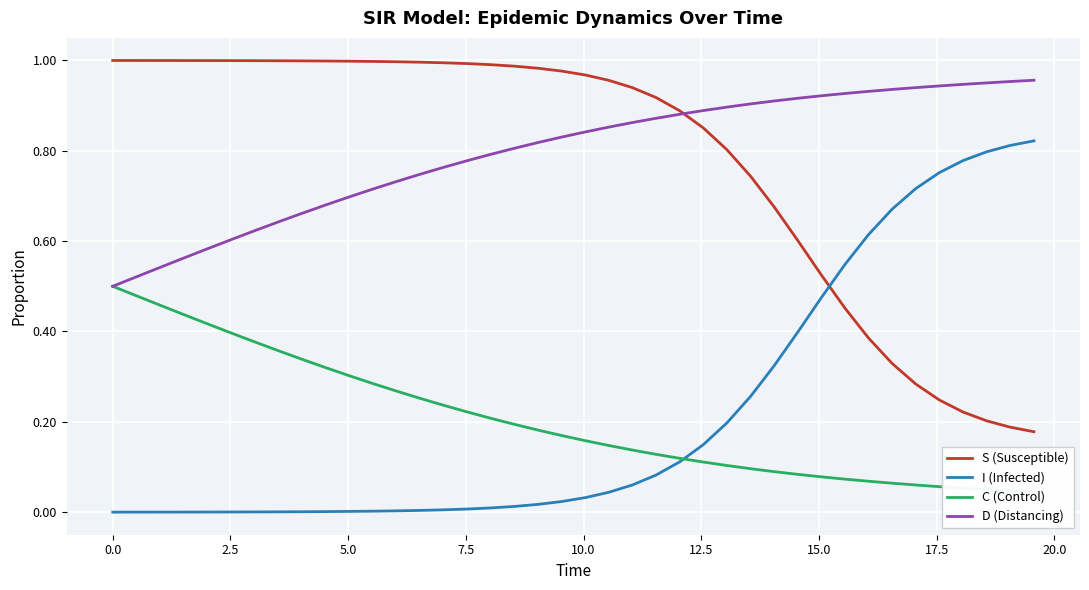

Reading right to left, transcribe all the data shown in this chart.

S (Susceptible): 0.2	0.2	0.2	0.2	0.2	0.3	0.3	0.4	0.5	0.5	0.6	0.7	0.7	0.8	0.9	0.9	0.9	0.9	1.0	1.0	1.0	1.0	1.0	1.0	1.0	1.0	1.0	1.0	1.0	1.0	1.0	1.0	1.0	1.0	1.0	1.0	1.0	1.0	1.0	1.0
I (Infected): 0.8	0.8	0.8	0.8	0.8	0.7	0.7	0.6	0.5	0.5	0.4	0.3	0.3	0.2	0.1	0.1	0.1	0.1	0.0	0.0	0.0	0.0	0.0	0.0	0.0	0.0	0.0	0.0	0.0	0.0	0.0	0.0	0.0	0.0	0.0	0.0	0.0	0.0	0.0	0.0
C (Control): 0.0	0.0	0.0	0.1	0.1	0.1	0.1	0.1	0.1	0.1	0.1	0.1	0.1	0.1	0.1	0.1	0.1	0.1	0.1	0.2	0.2	0.2	0.2	0.2	0.2	0.2	0.3	0.3	0.3	0.3	0.3	0.3	0.4	0.4	0.4	0.4	0.4	0.5	0.5	0.5
D (Distancing): 1.0	1.0	1.0	0.9	0.9	0.9	0.9	0.9	0.9	0.9	0.9	0.9	0.9	0.9	0.9	0.9	0.9	0.9	0.9	0.8	0.8	0.8	0.8	0.8	0.8	0.8	0.7	0.7	0.7	0.7	0.7	0.7	0.6	0.6	0.6	0.6	0.6	0.5	0.5	0.5